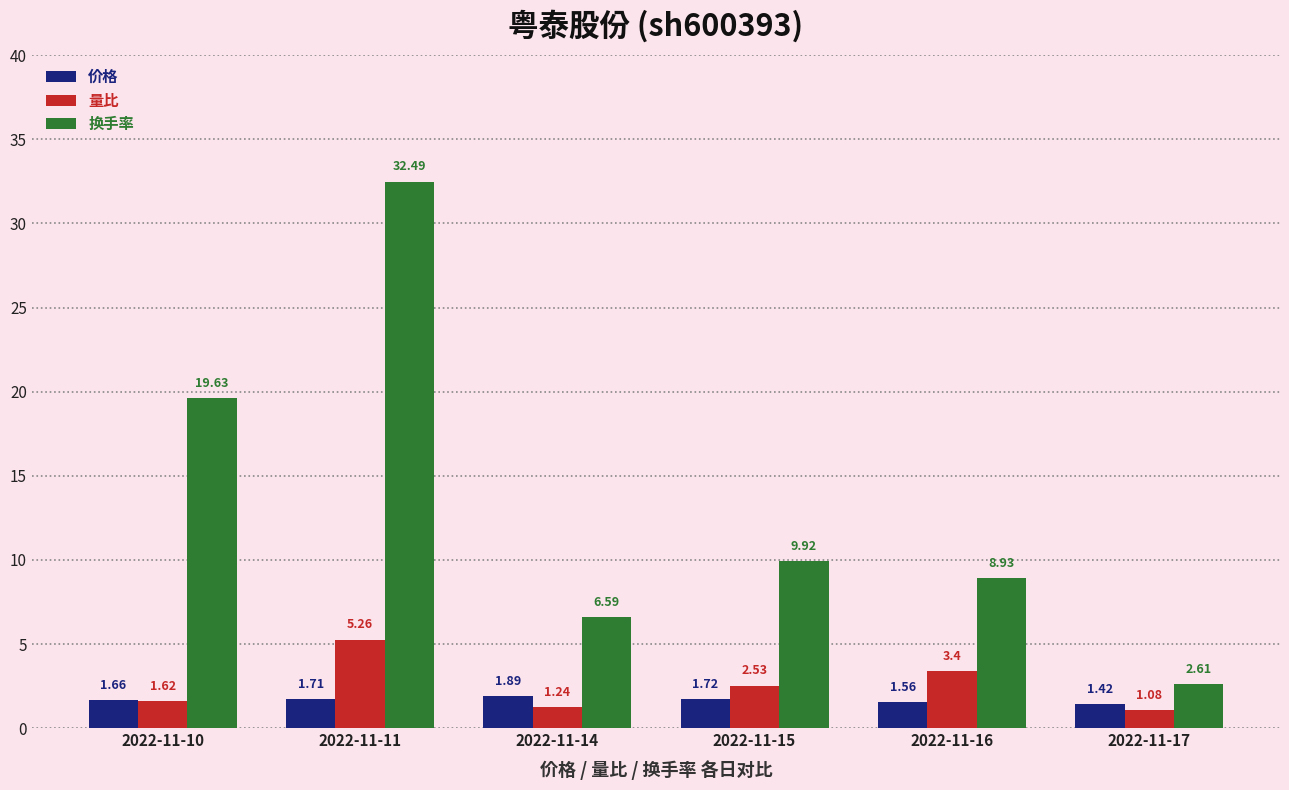

Which series has the widest spread of values?

换手率